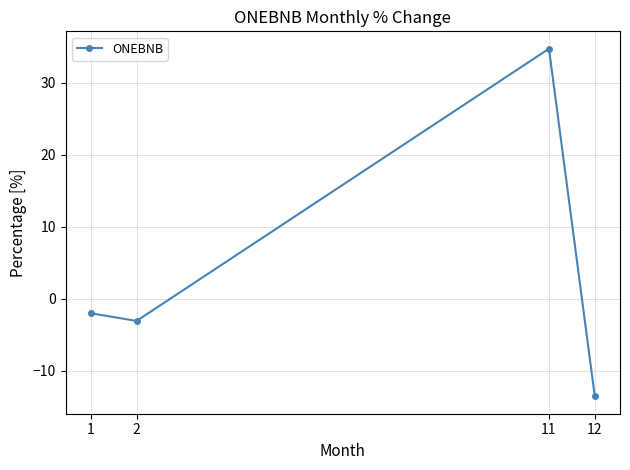

Rank the categories by value from highest to lowest.

11, 1, 2, 12